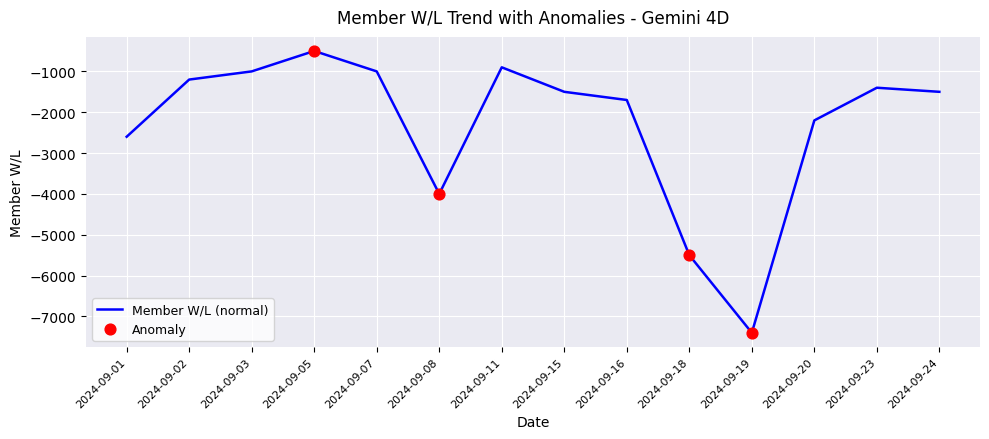

The value at 2024-09-07 is -1587. True or false?

False